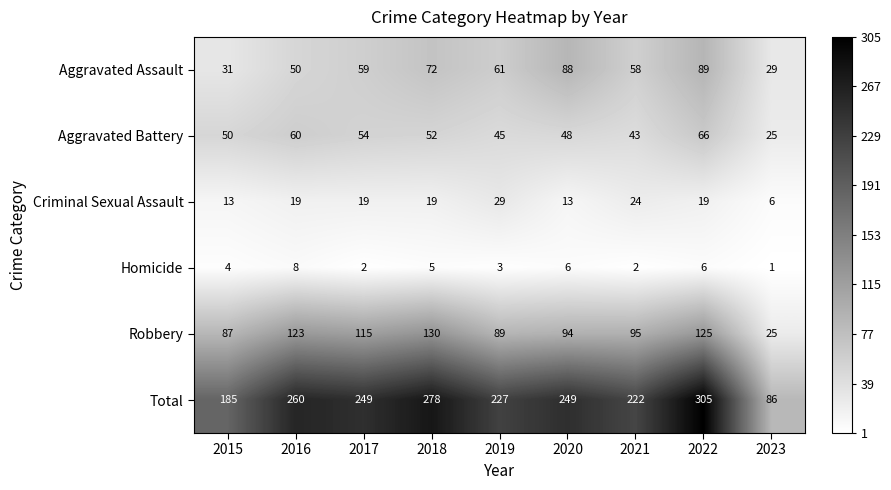

Between 2017 and 2021, which series saw the biggest shift?

Total